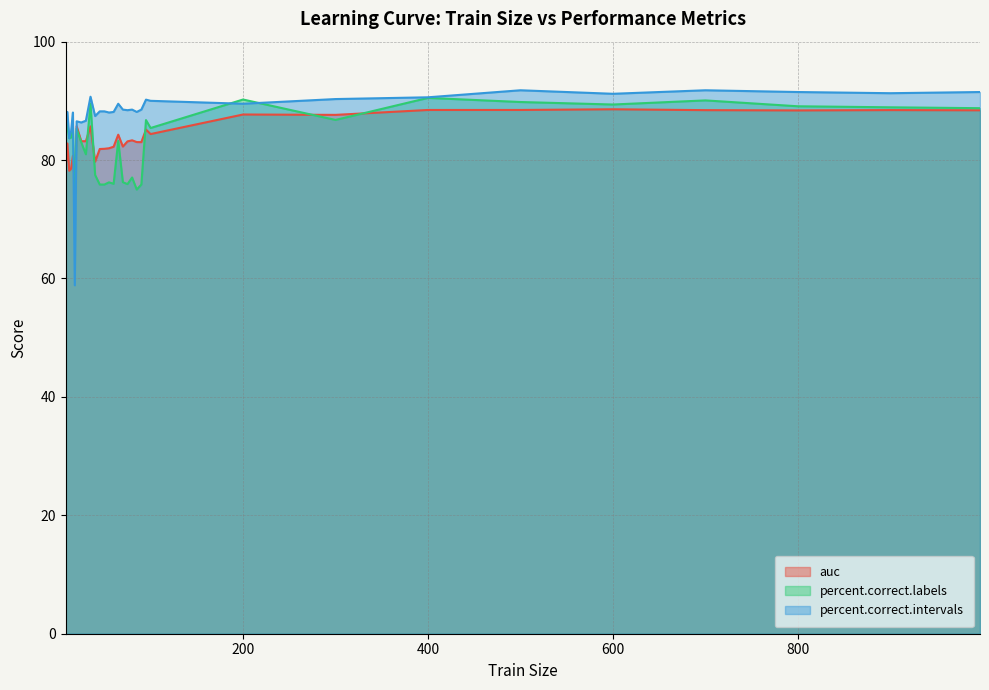

Which category has the lowest value across all series?

18